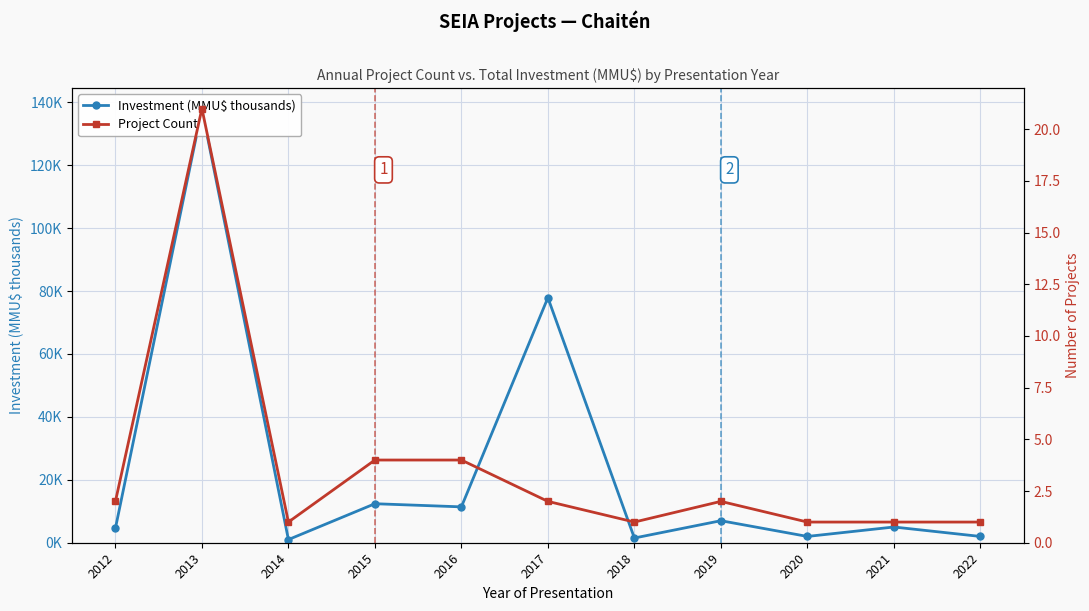

The value of Investment (MMU$ thousands) at 2018 is 2.0. True or false?

False